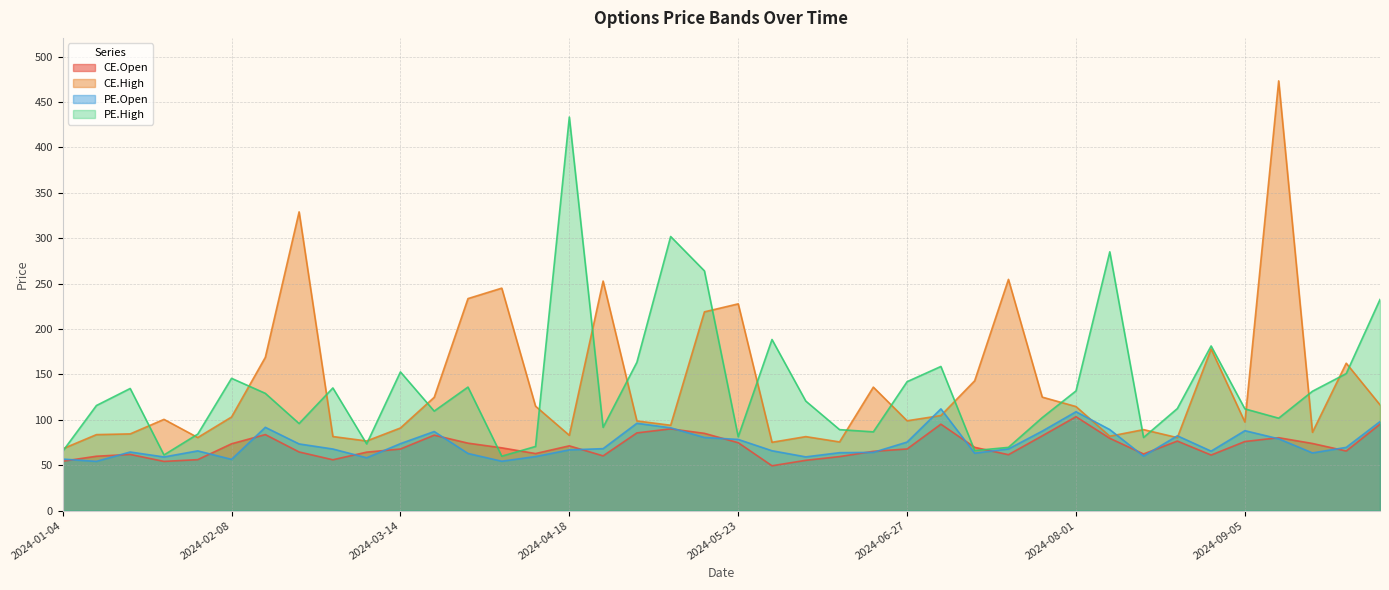

True or false: CE.High and CE.Open cross at least once.

False